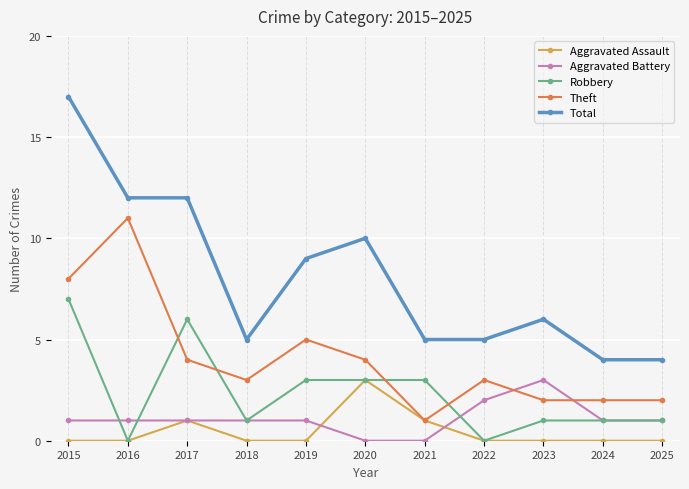

True or false: Total and Aggravated Battery cross at least once.

False